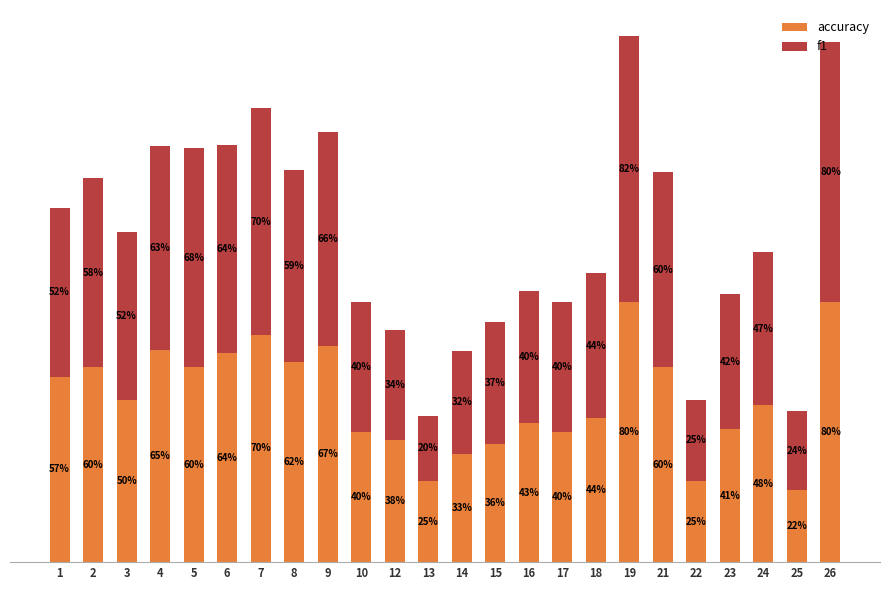

Which series changed the most between 5 and 19?

accuracy